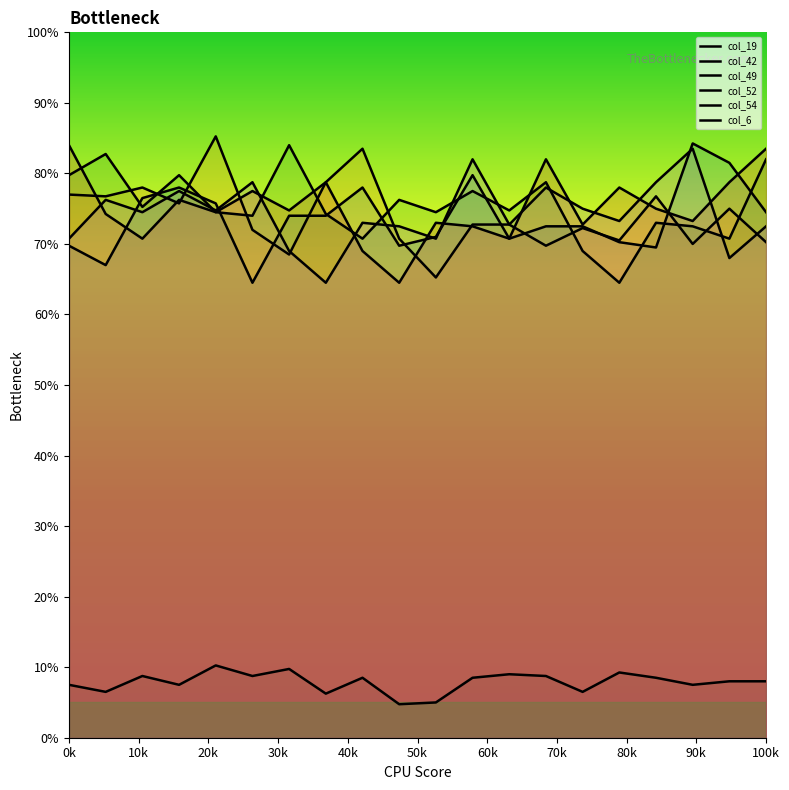

Reading right to left, list all the values displayed in this chart.

col_19: 74.5	81.5	84.2	69.5	70.2	72.5	72.5	70.8	79.8	71.0	69.8	78.0	74.0	74.0	64.5	75.8	78.0	76.5	67.0	69.8
col_42: 70.2	75.0	70.0	76.8	70.5	72.2	69.8	72.8	72.8	65.3	70.8	83.5	78.8	68.5	72.0	85.2	75.8	78.0	76.8	77.0
col_49: 82.0	70.8	72.5	73.0	64.5	69.0	78.8	74.8	77.5	74.5	76.2	70.8	74.2	84.0	74.0	74.5	79.8	75.2	82.8	79.8
col_52: 83.5	78.8	73.2	75.0	78.0	72.8	82.0	70.8	72.5	73.0	64.5	69.0	78.8	74.8	77.5	74.5	76.2	70.8	74.2	84.0
col_54: 72.5	68.0	83.5	78.8	73.2	75.0	78.0	72.8	82.0	70.8	72.5	73.0	64.5	69.0	78.8	74.8	77.5	74.5	76.2	70.8
col_6: 8.0	8.0	7.5	8.5	9.3	6.5	8.8	9.0	8.5	5.0	4.7	8.5	6.2	9.8	8.8	10.3	7.5	8.8	6.5	7.5